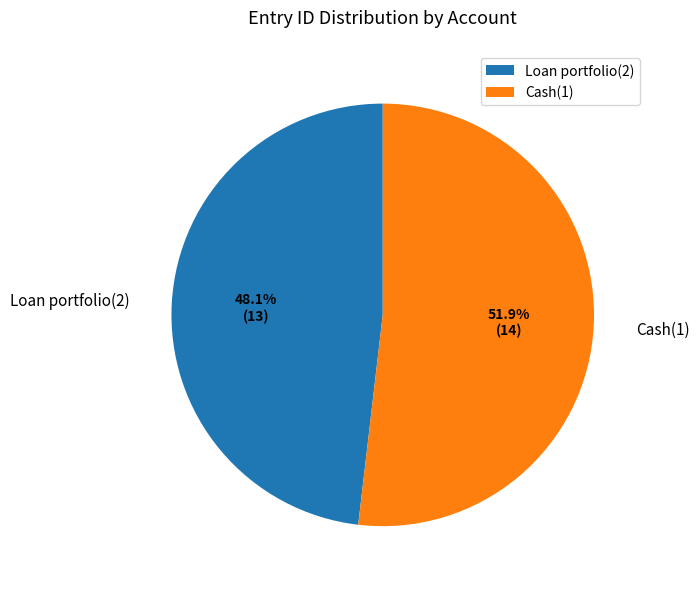

How much of the chart is everything except Cash(1)?

48.1%